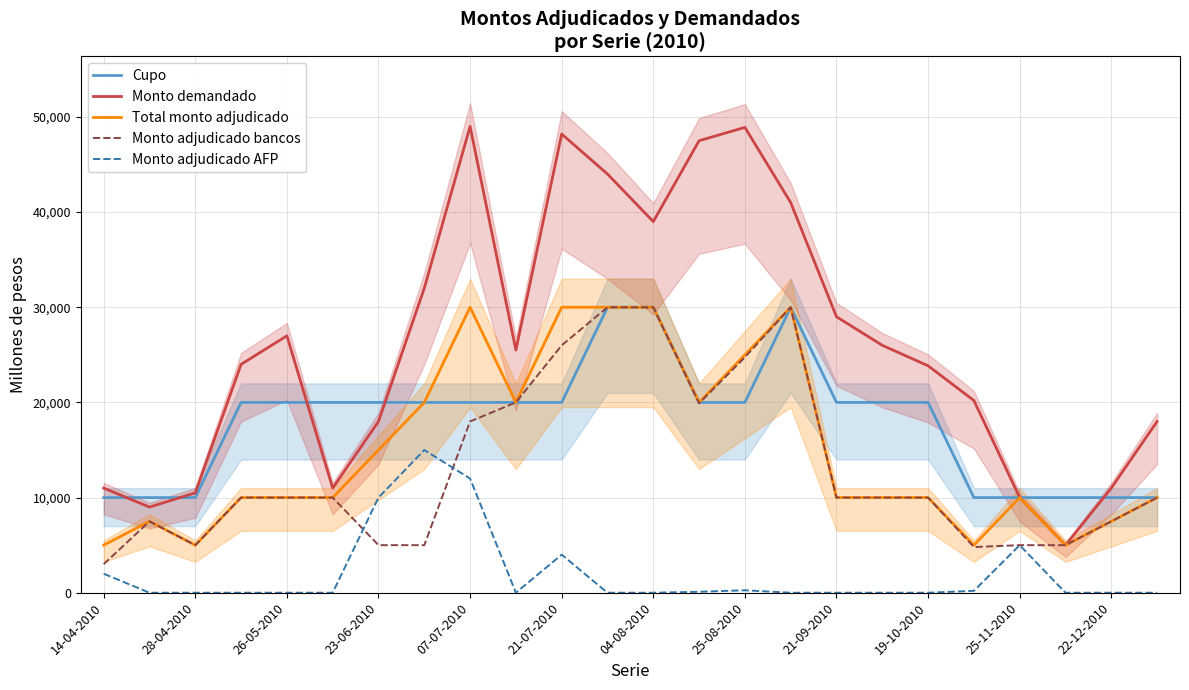

Is it true that Monto adjudicado bancos equals 30000 at 04-08-2010?

True